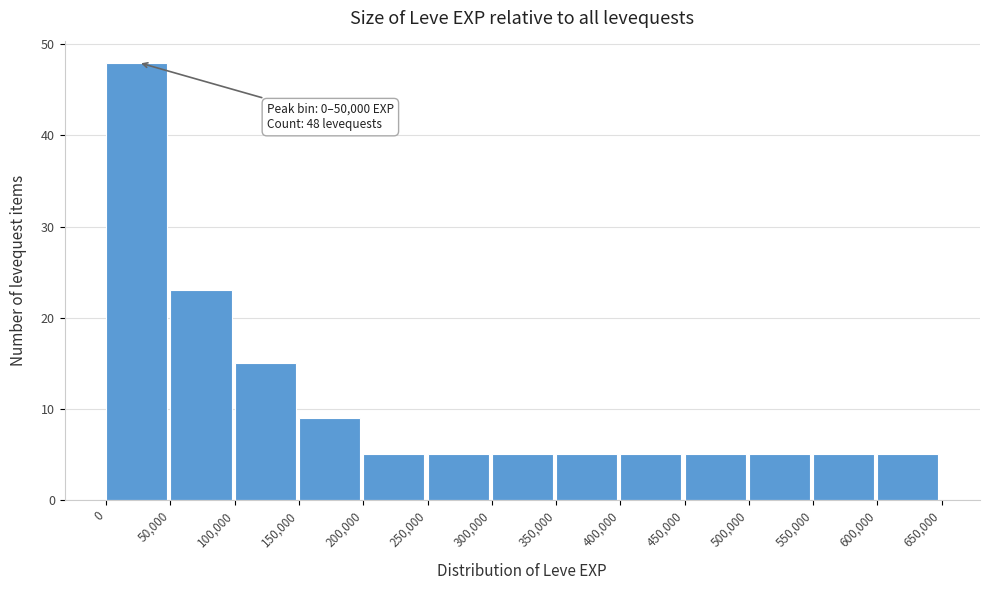

Over which range of the x-axis is the bar tallest?

0 to 50,000